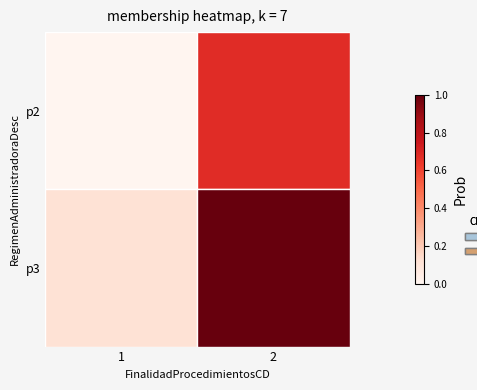

What is the sum of all p3 values?

1.1